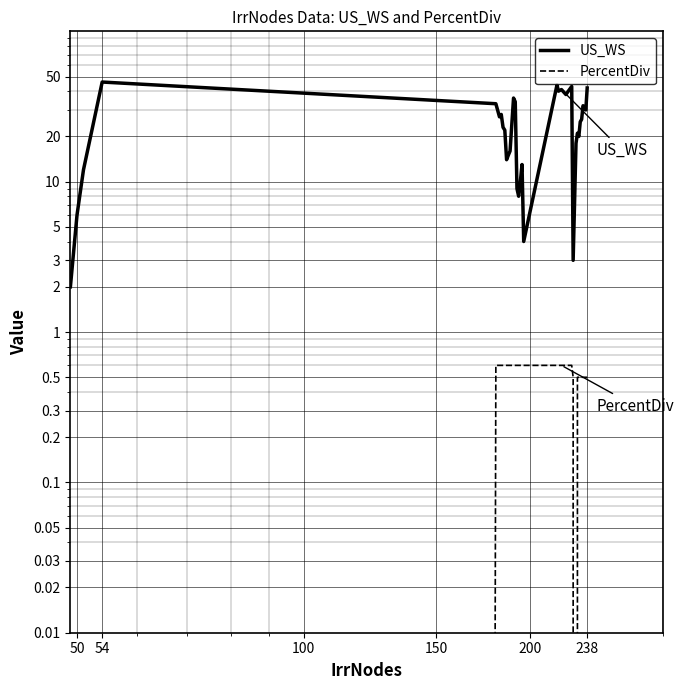

How many values in the US_WS series are below 25?

17